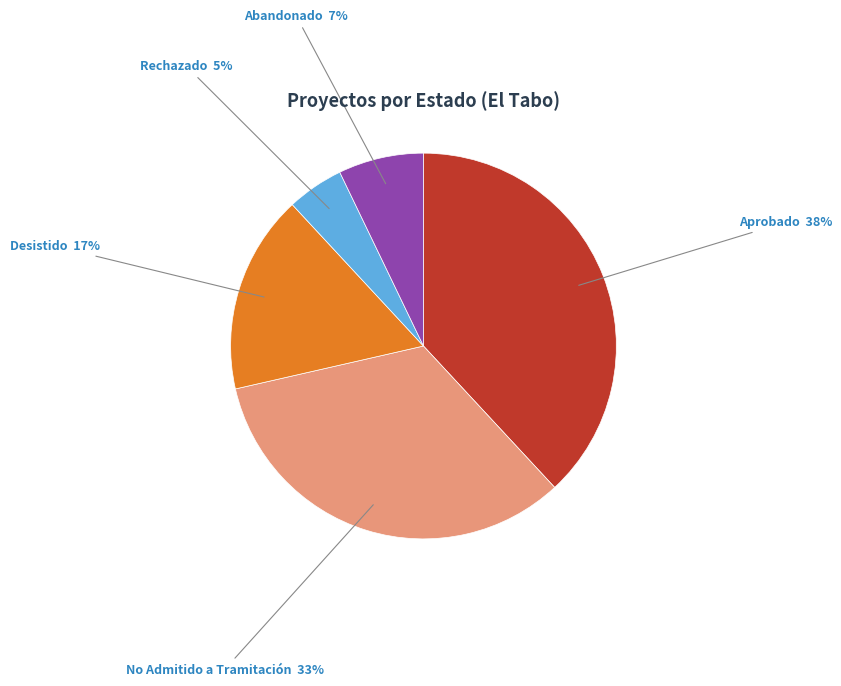

The Abandonado slice represents 7% of the pie. True or false?

True